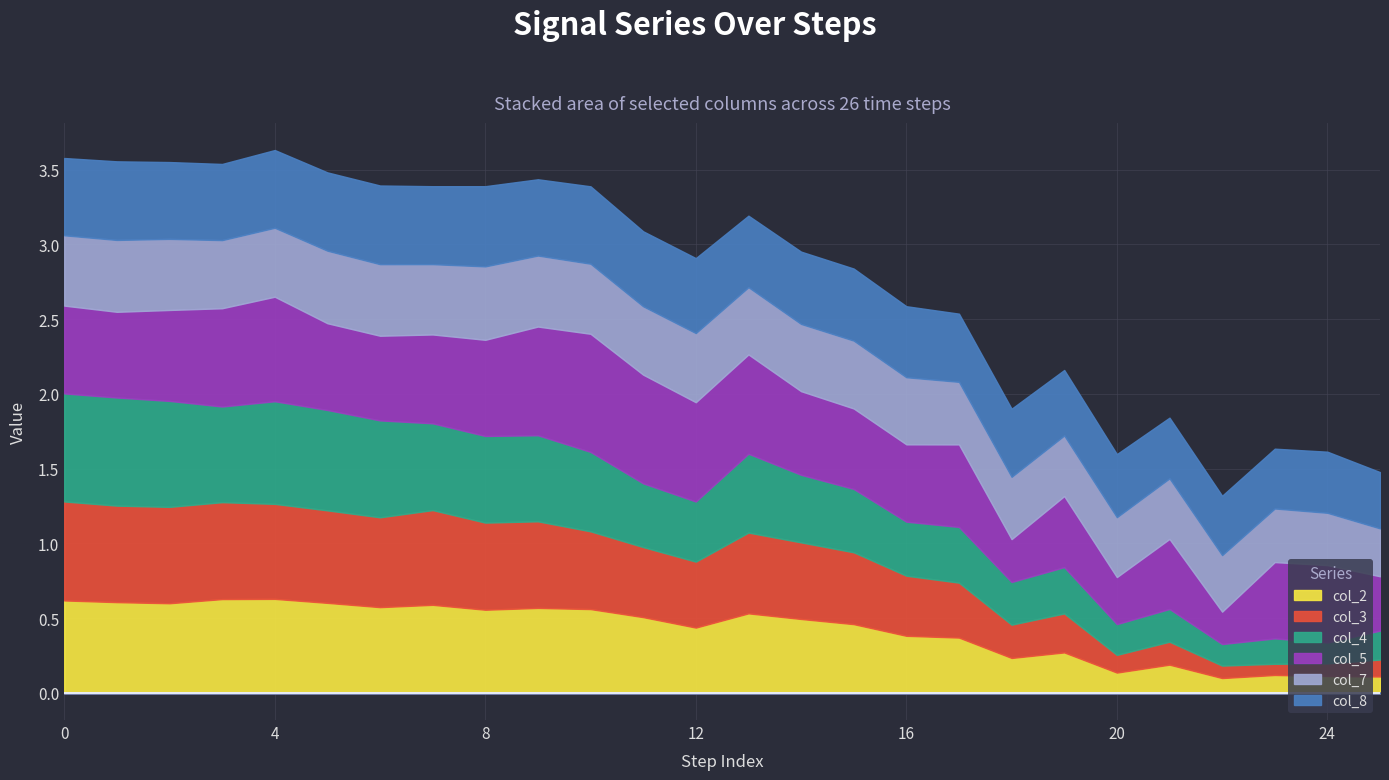

Between 1 and 4, which series saw the biggest shift?

col_5